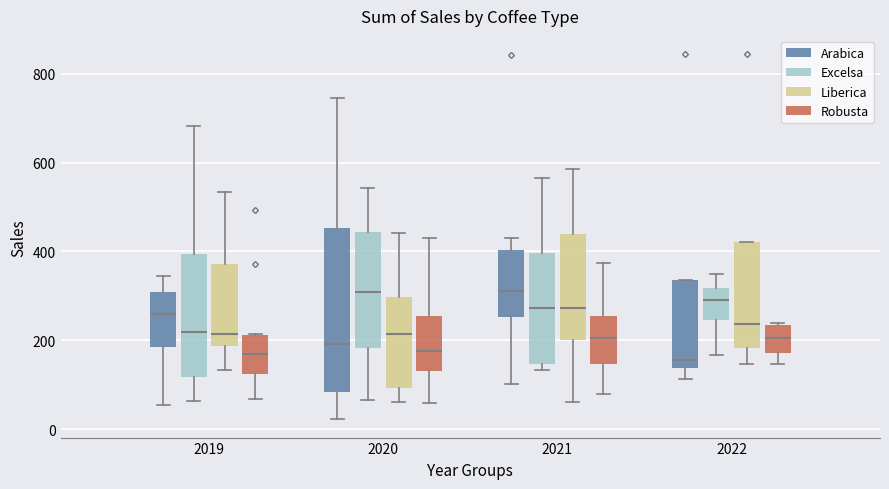

Where is the upper edge of the box for 2021 (Arabica) on the y-axis? The values are not printed on the chart, so give them approximately, as read against the axis.

400